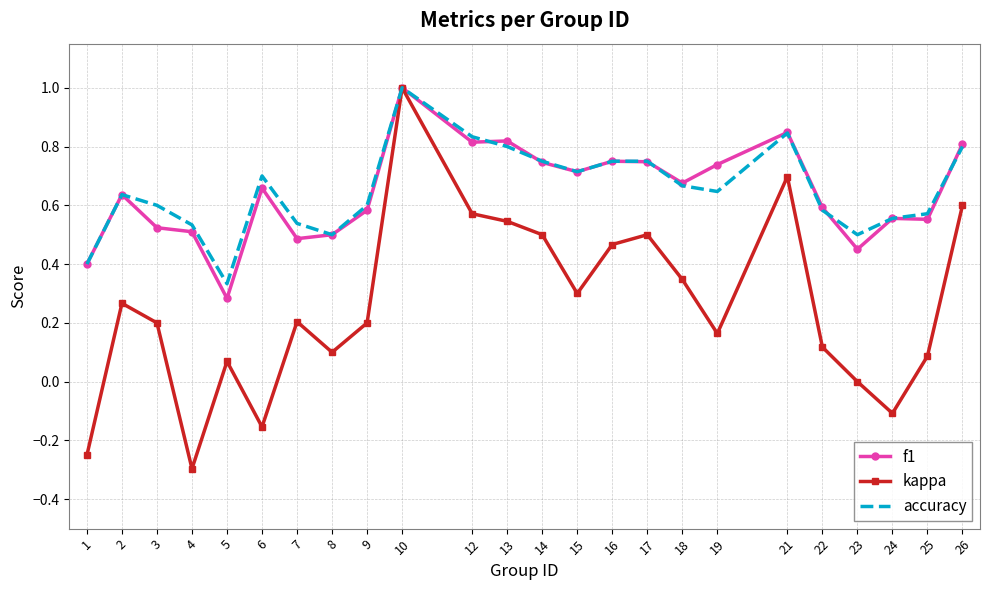

Is it true that kappa equals 0.5 at 17?

True